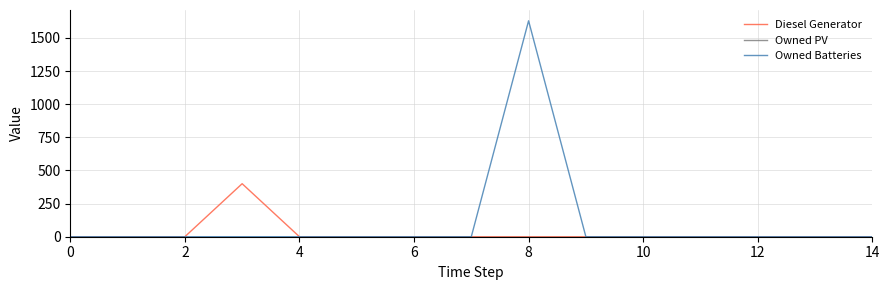

Which series has the widest spread of values?

Owned Batteries